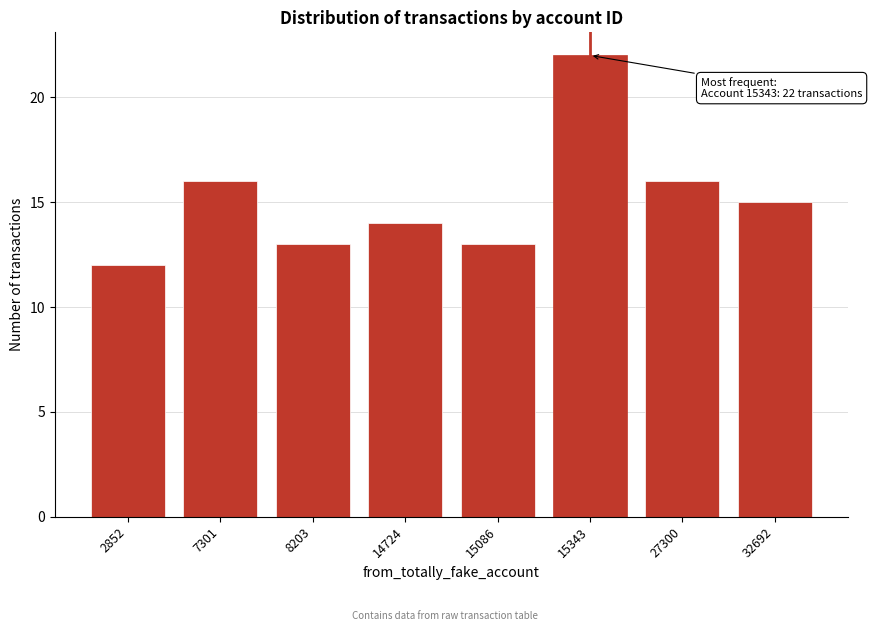

Reading left to right, list all the values displayed in this chart.

2852=12	7301=16	8203=13	14724=14	15086=13	15343=22	27300=16	32692=15